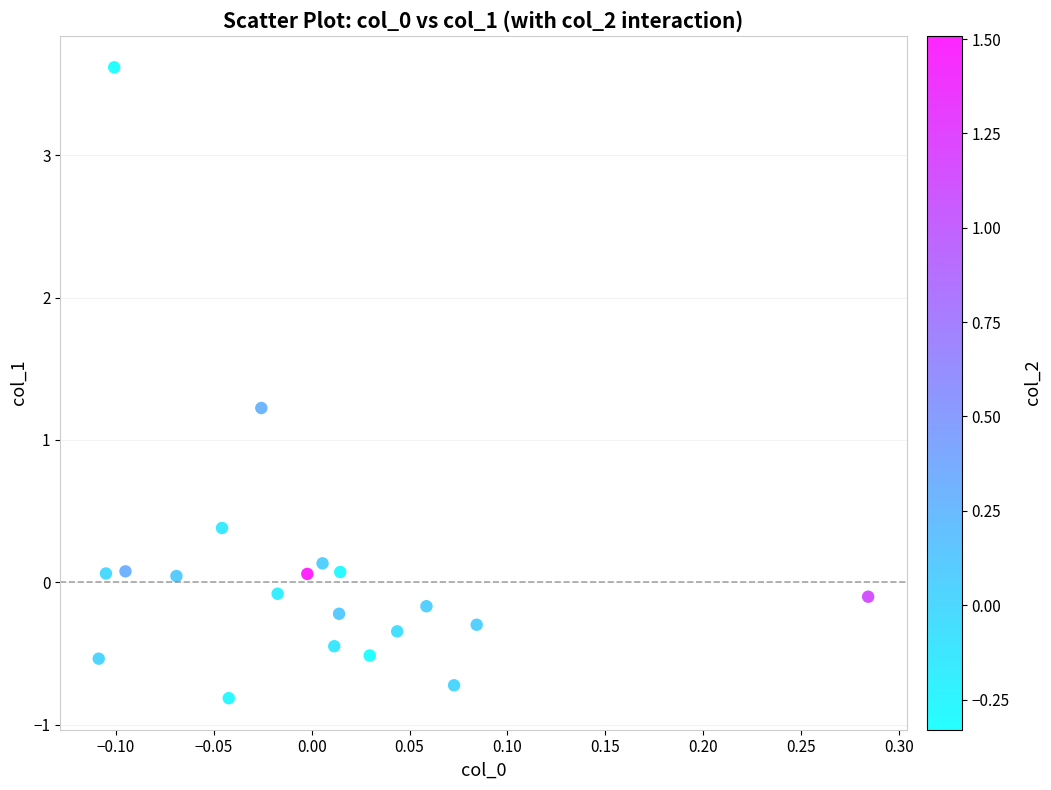

What Y value in the scatter plot is closest to 1?

1.2